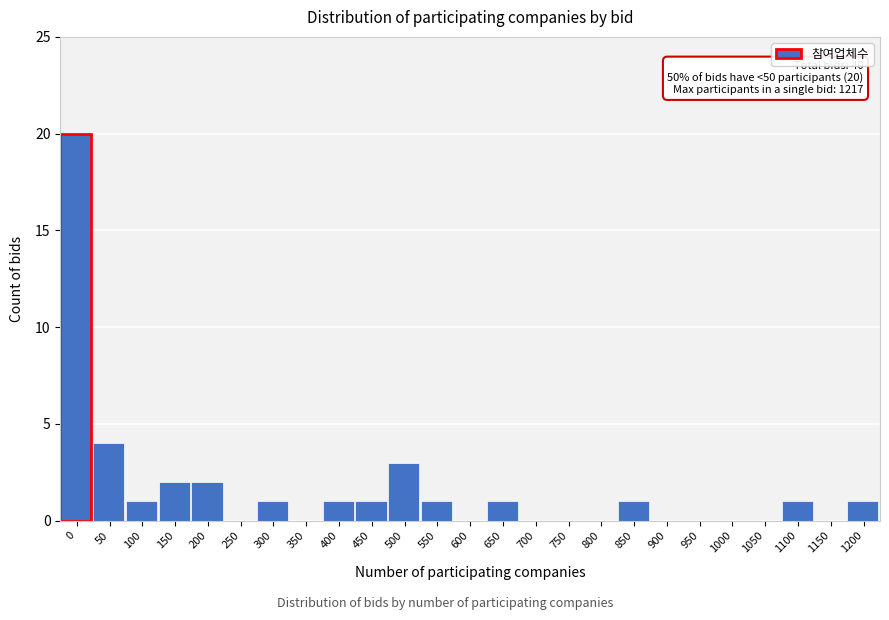

Reading left to right, list all the values displayed in this chart.

0=20	50=4	100=1	150=2	200=2	250=0	300=1	350=0	400=1	450=1	500=3	550=1	600=0	650=1	700=0	750=0	800=0	850=1	900=0	950=0	1000=0	1050=0	1100=1	1150=0	1200=1